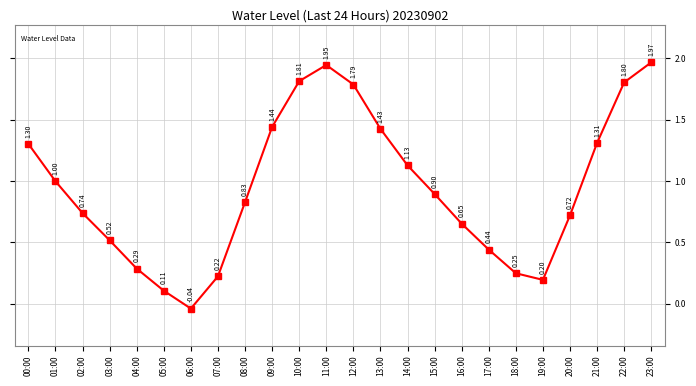

Is it true that the value at 22:00 is 1.0?

False